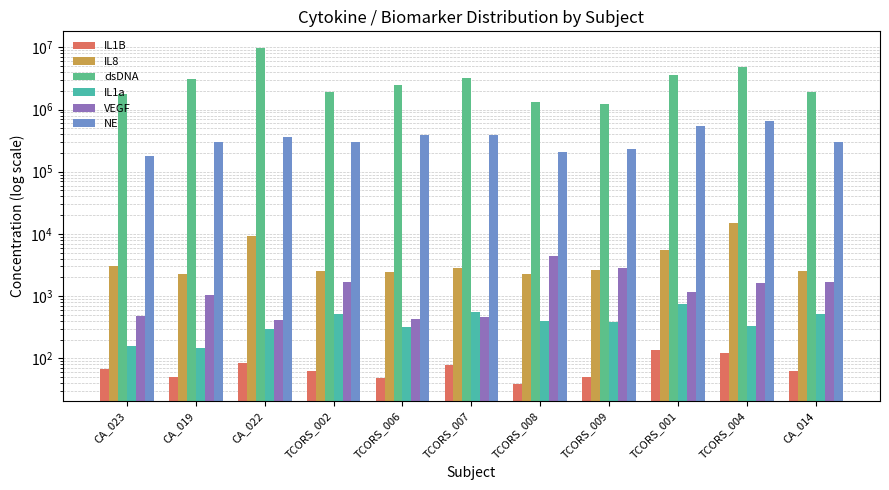

Reading right to left, extract all data points from this chart.

IL1B: 62.4	121.9	138.1	50.1	38.3	77.1	47.9	62.4	82.9	50.3	67.1
IL8: 2528.3	15034.1	5478.1	2656.5	2229.5	2790.3	2428.2	2528.3	9374.8	2265.1	3089.5
dsDNA: 1912637.8	4835448.9	3539209.4	1247792.3	1318876.4	3170408.3	2520616.0	1912637.8	9710982.3	3154518.9	1757925.3
IL1a: 510.2	327.9	760.2	389.5	403.8	546.0	320.1	510.2	296.9	147.9	157.5
VEGF: 1679.9	1600.2	1152.9	2807.7	4422.5	464.8	433.4	1679.9	419.0	1029.8	480.1
NE: 304651.8	643446.7	546054.2	234616.5	206850.8	394005.3	389522.4	304651.8	359175.8	303505.0	177048.8